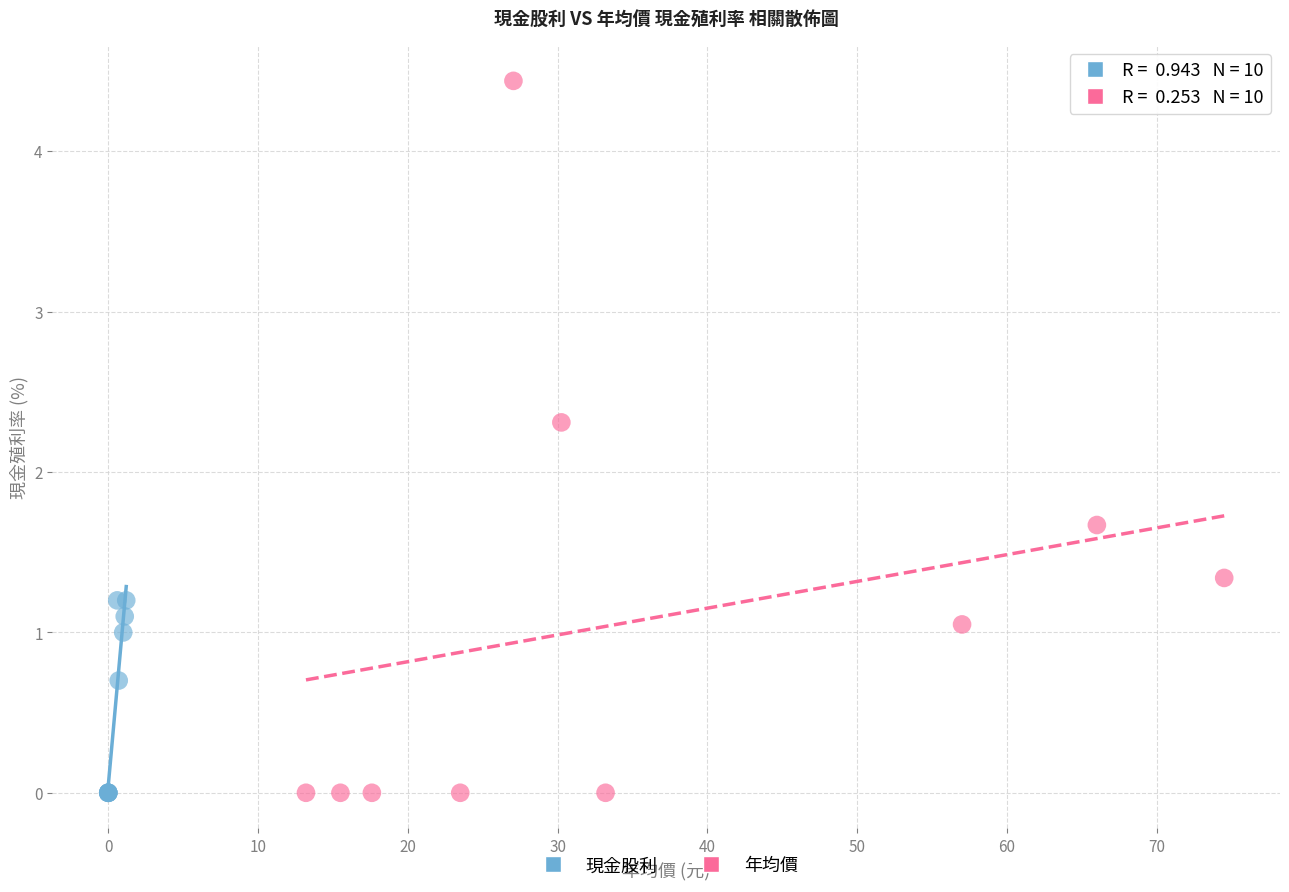

Which series contains the highest Y value?

年均價